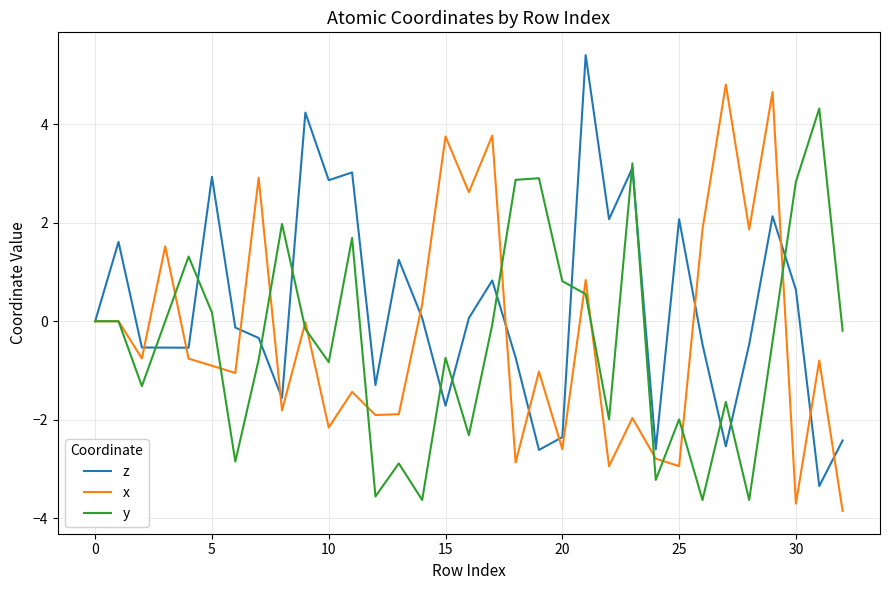

What is the maximum value shown in the chart?

5.4